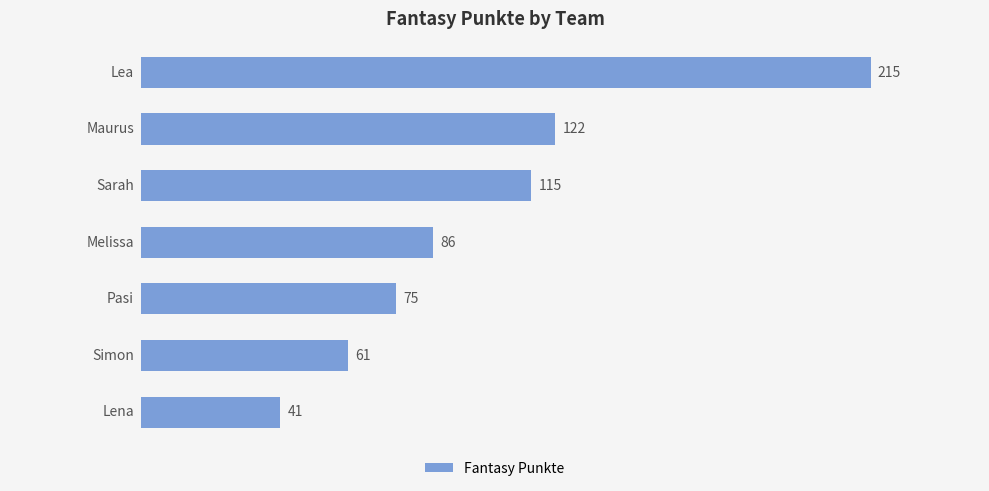

What is the difference between the second highest and second lowest values?

61